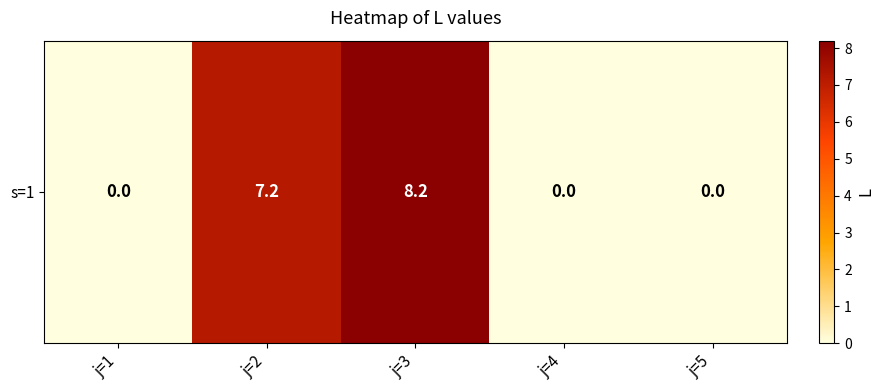

Reading left to right, list all the values displayed in this chart.

j=1=0.0	j=2=7.2	j=3=8.2	j=4=0.0	j=5=0.0